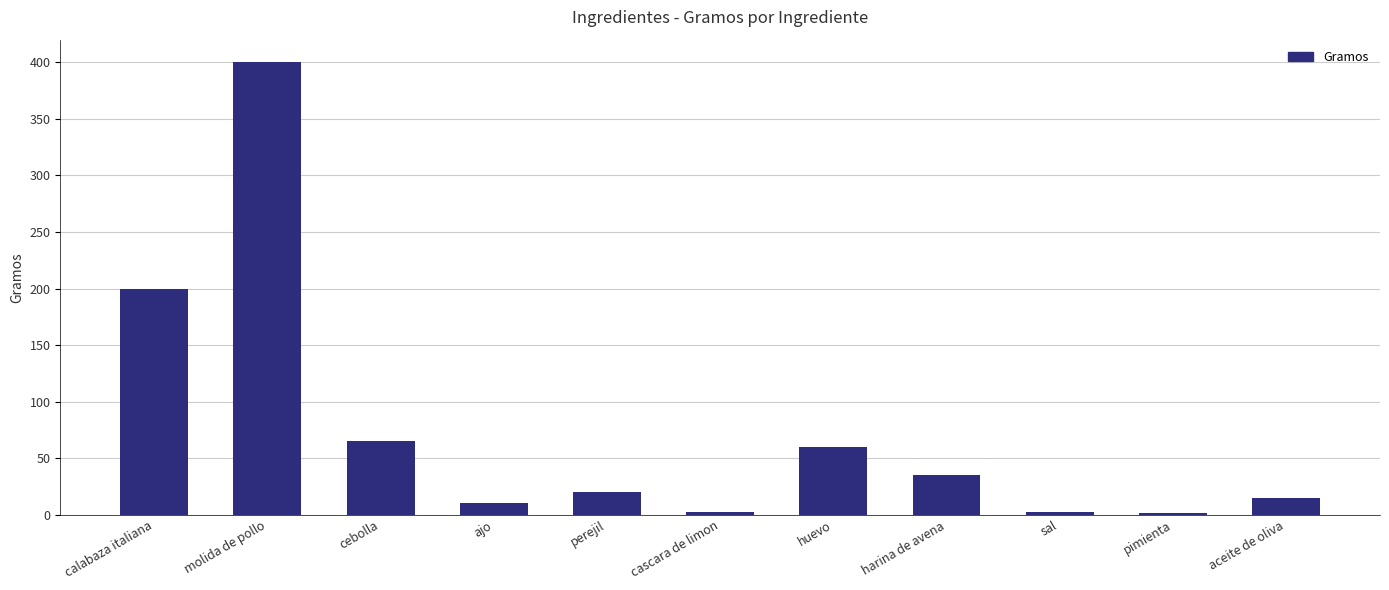

The value at molida de pollo is 707.1. True or false?

False